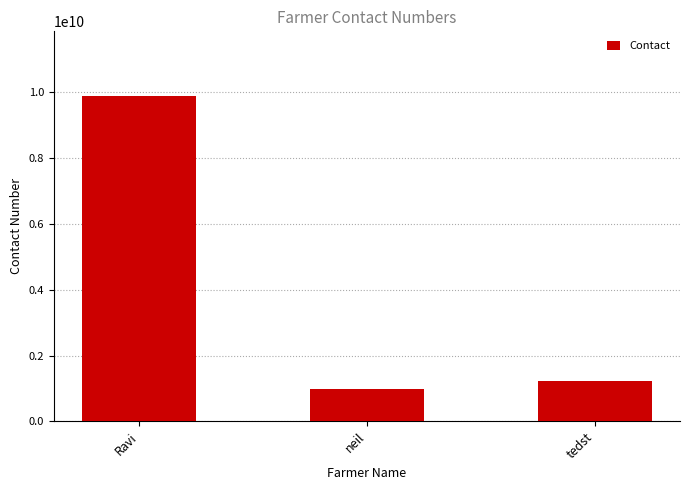

Rank the categories by value from lowest to highest.

neil, tedst, Ravi